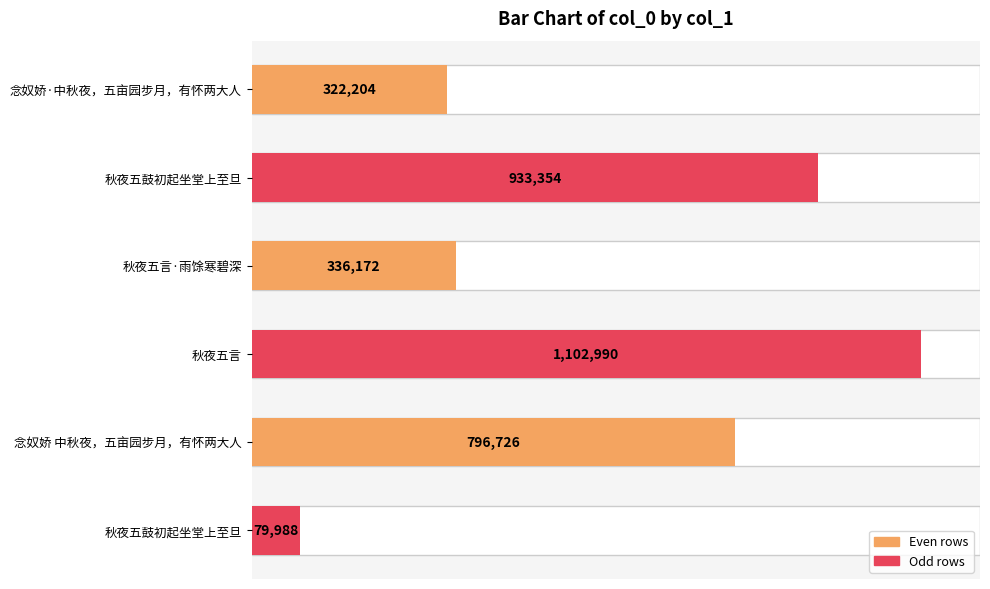

Count the number of values greater than 796726.

2